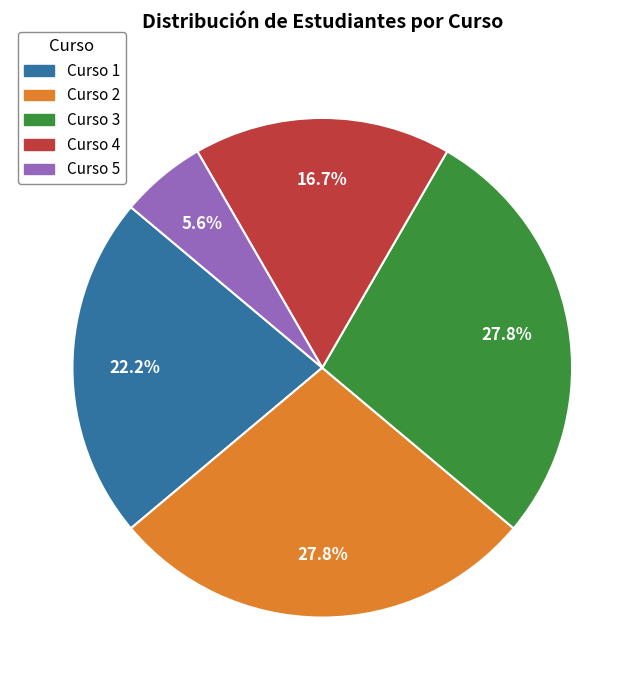

How many slices are in this pie chart?

5